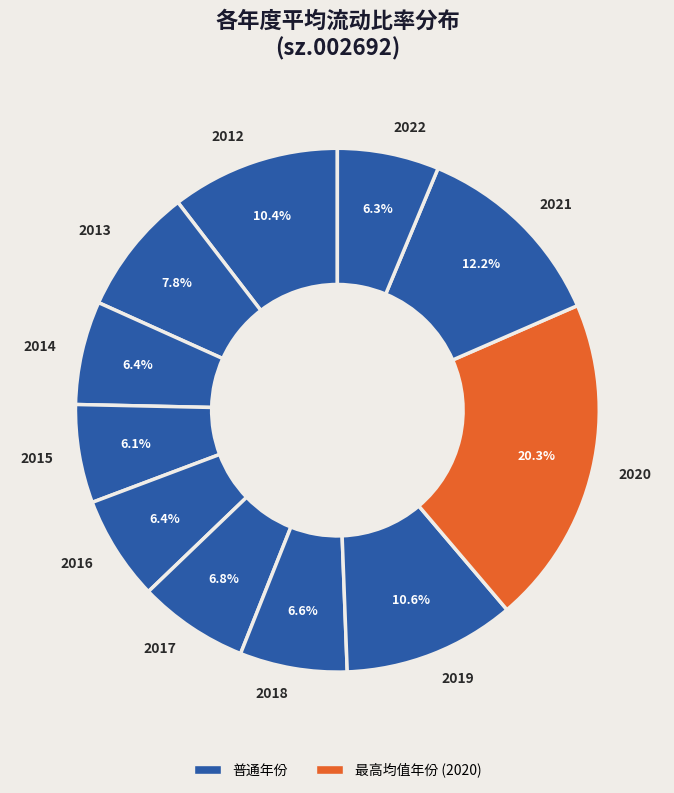

Does 2015 represent more than half of the total?

No